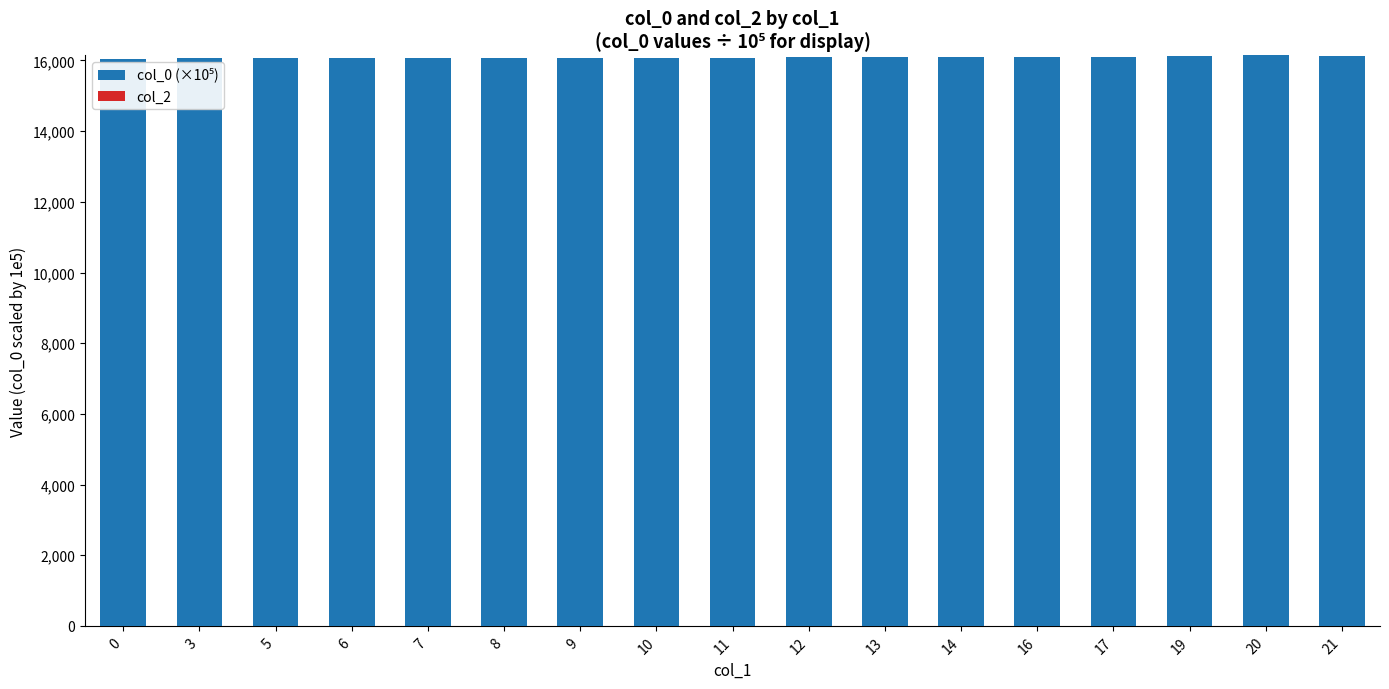

What is the sum of all values?

273621.6